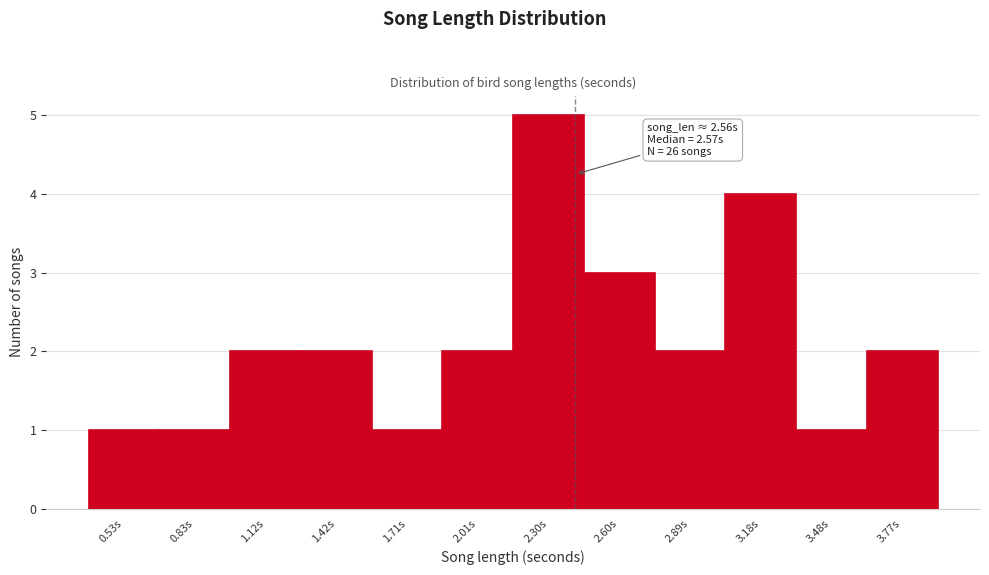

Reading left to right, transcribe all the data shown in this chart.

1	1	2	2	1	2	5	3	2	4	1	2